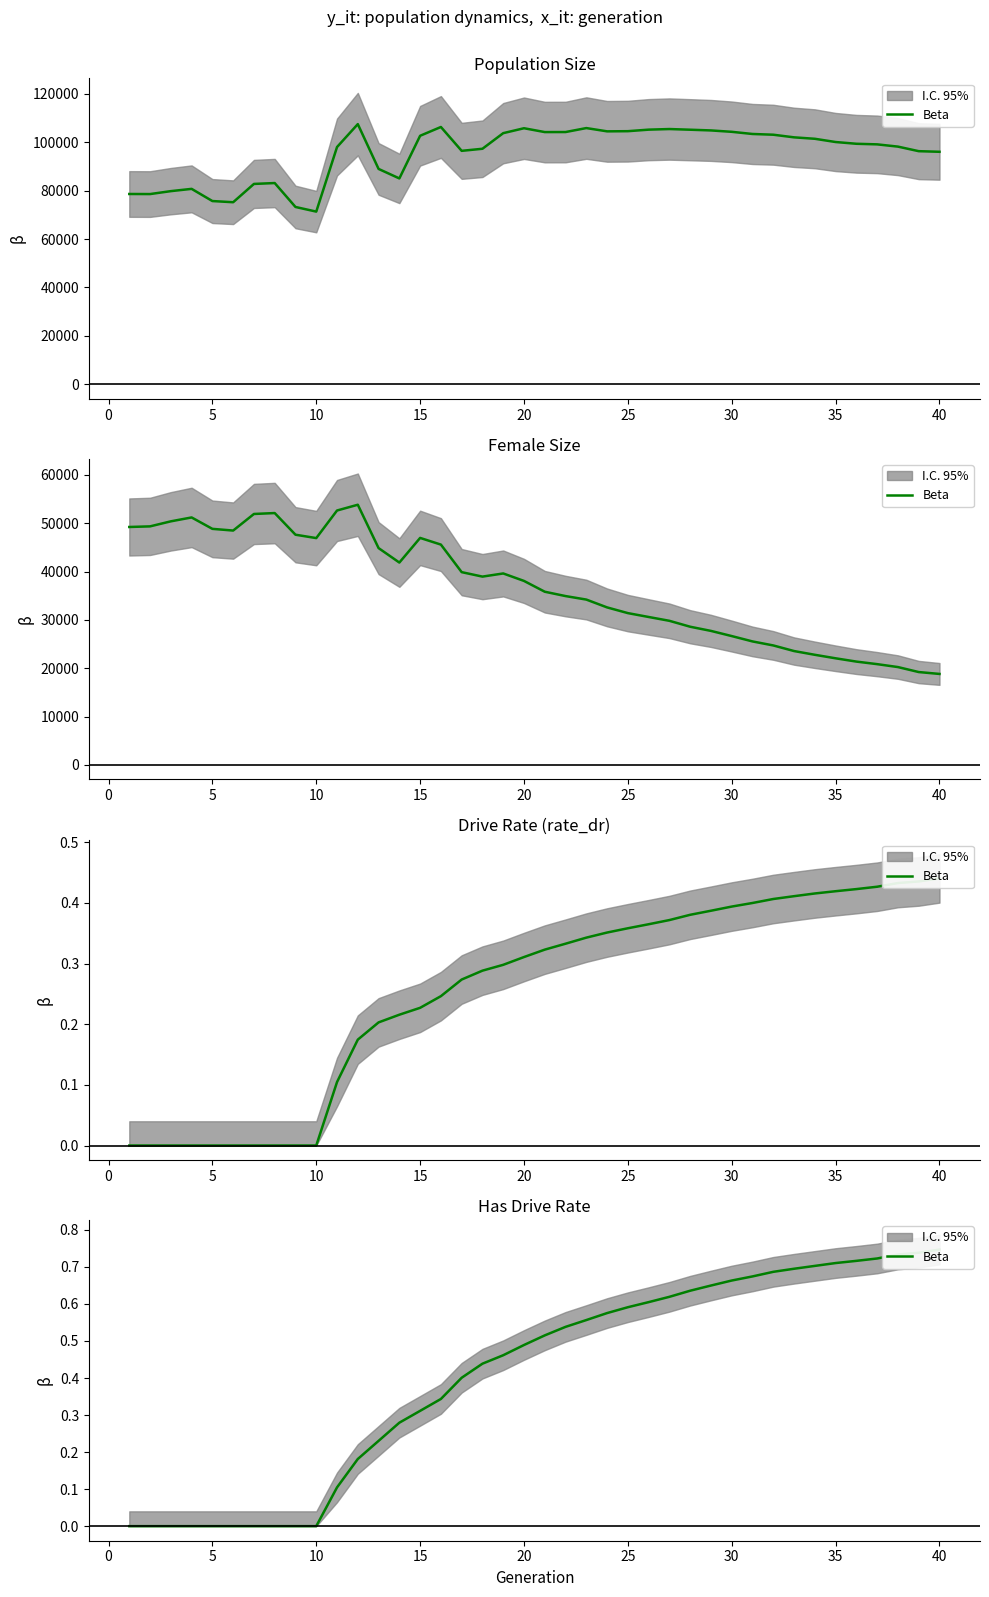

What is the difference between the second highest and second lowest values?

0.7